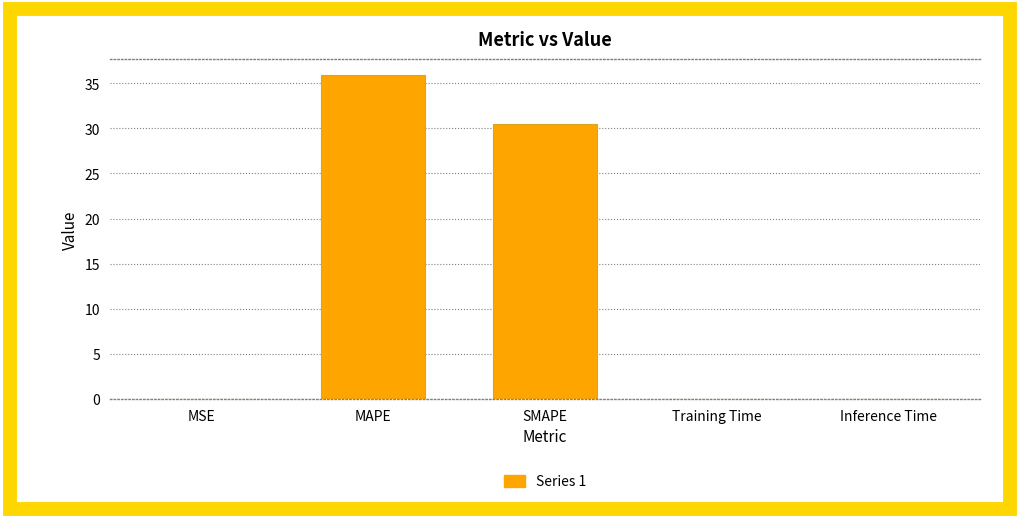

True or false: the data shows 0.0 at Training Time.

True